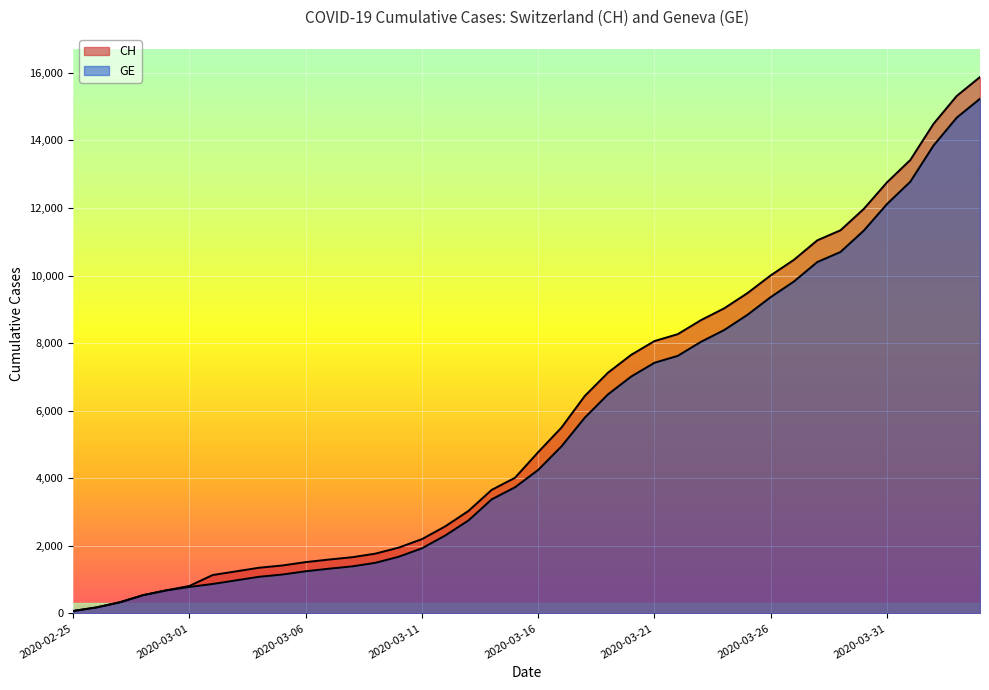

How many data points in GE are above 4248?

19